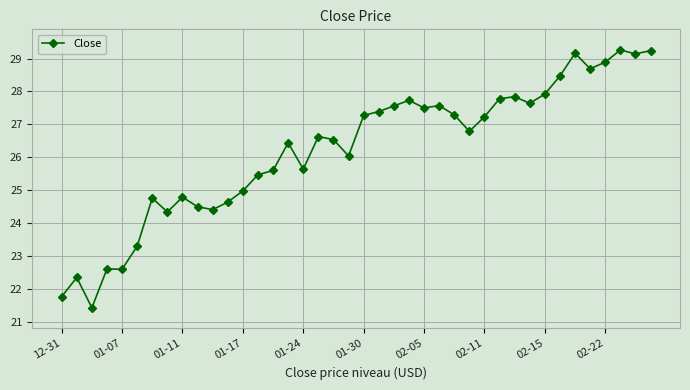

What is the value of the 7th point from the left?

24.8